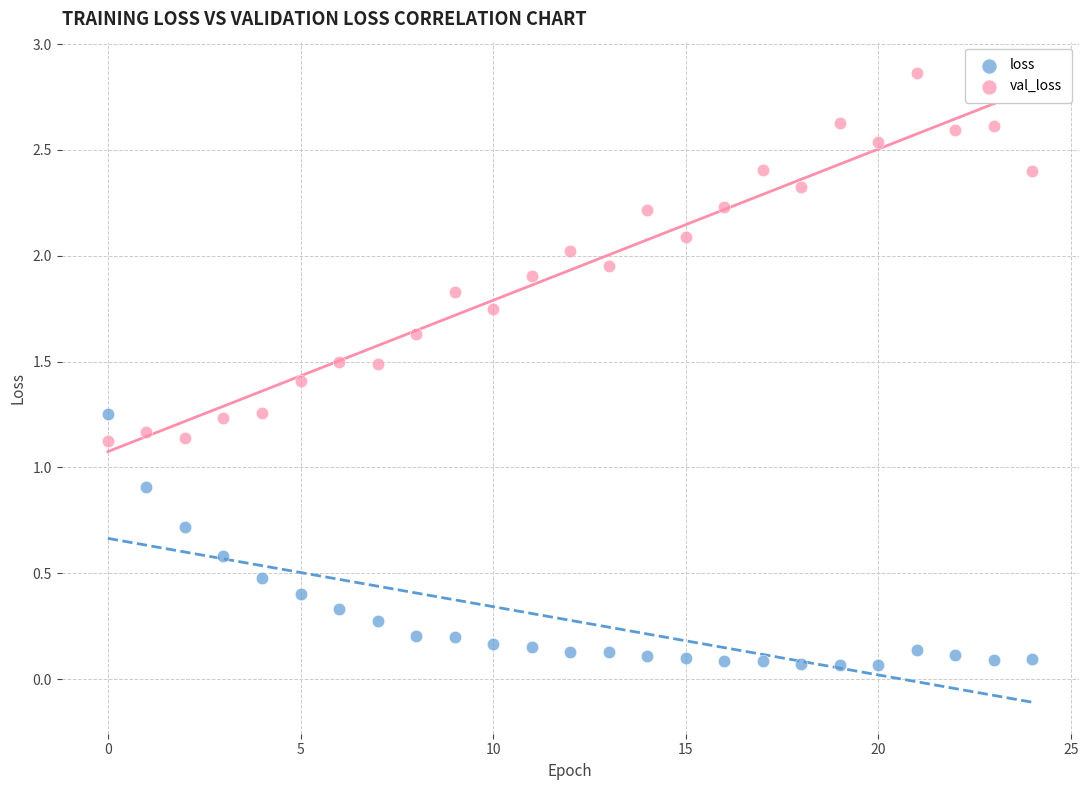

Which series contains the highest Y value?

val_loss